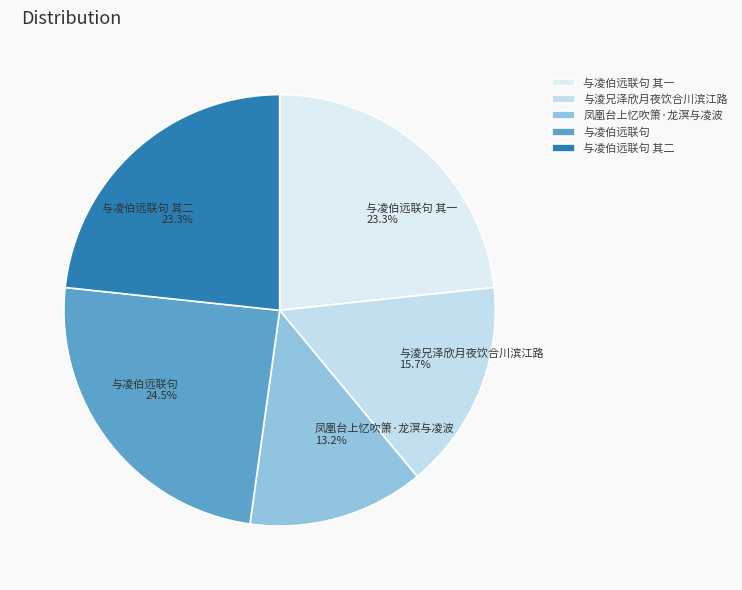

Approximately how many times larger is the value at 与淩兄泽欣月夜饮合川滨江路 compared to 与凌伯远联句 其一?

0.7